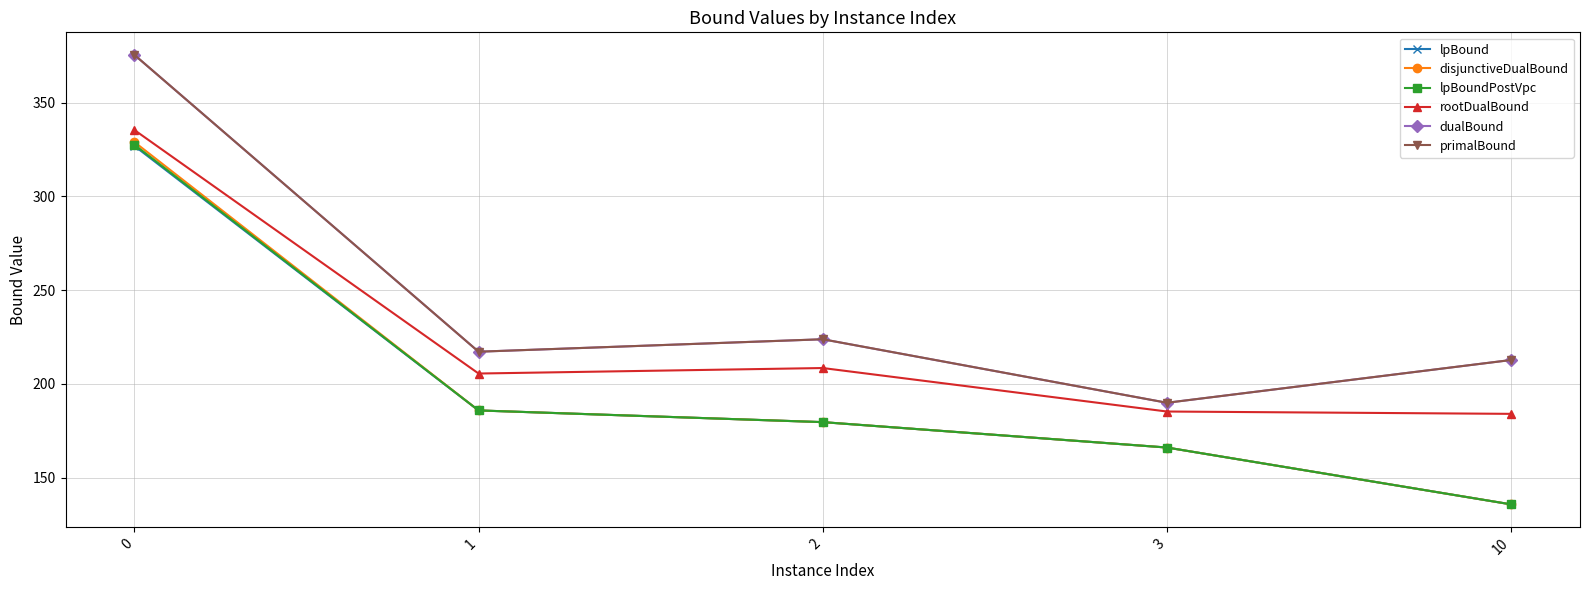

What are all the series names shown in the legend?

lpBound, disjunctiveDualBound, lpBoundPostVpc, rootDualBound, dualBound, primalBound